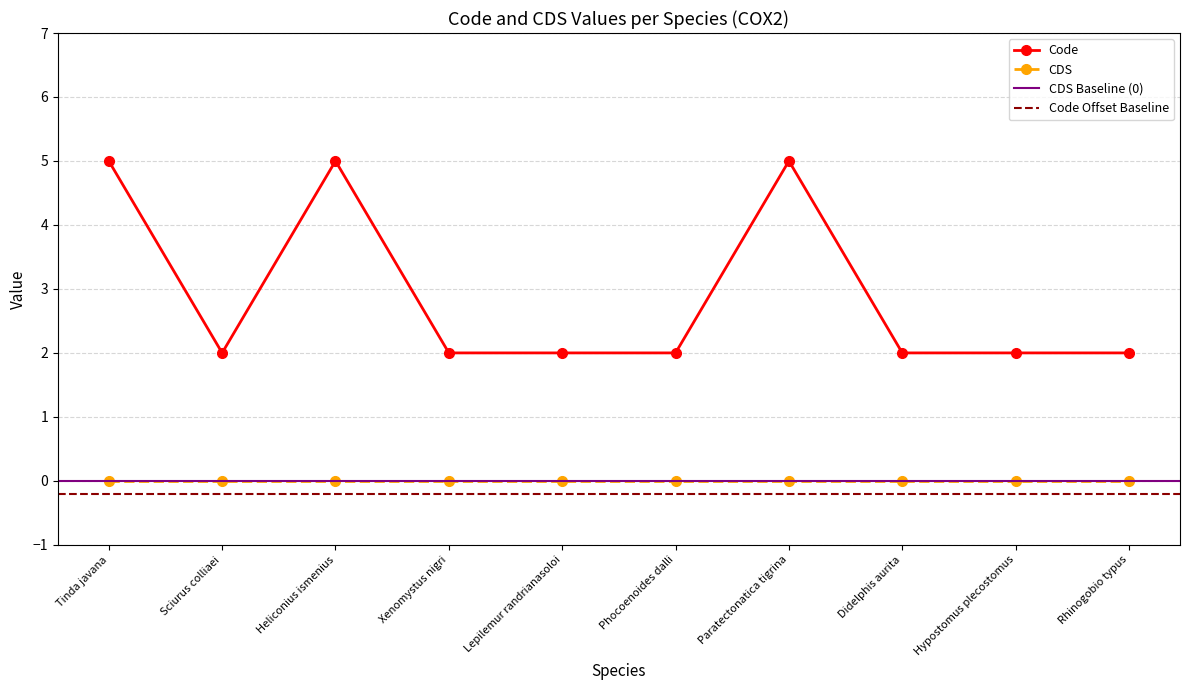

Is it true that Code equals 2 at Hypostomus plecostomus?

True